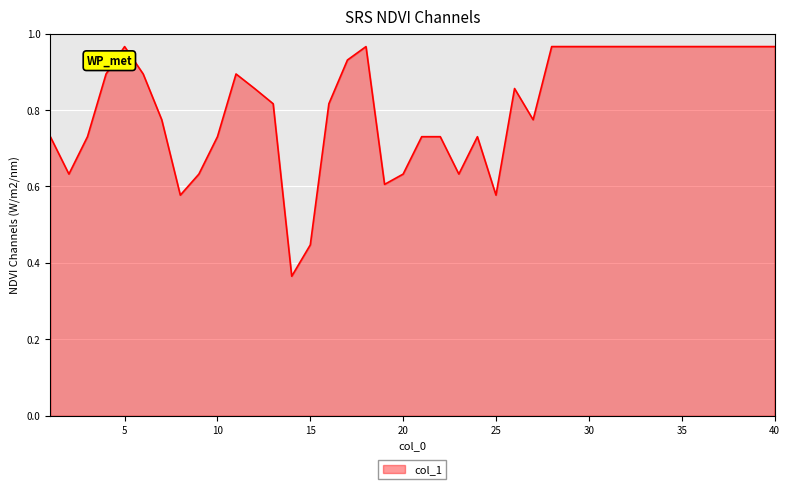

At which label is the value closest to 0?

14